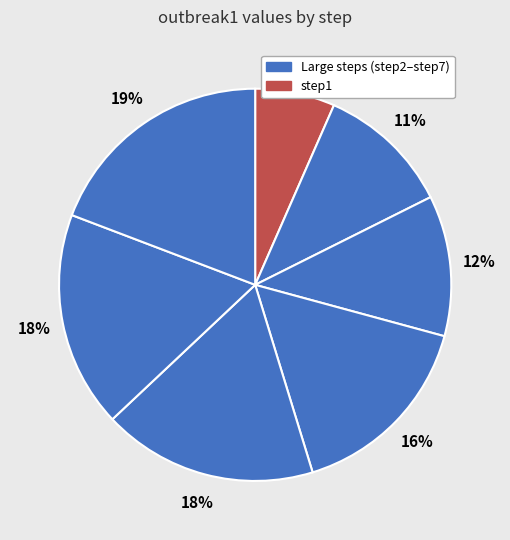

How many segments does this pie chart have?

7